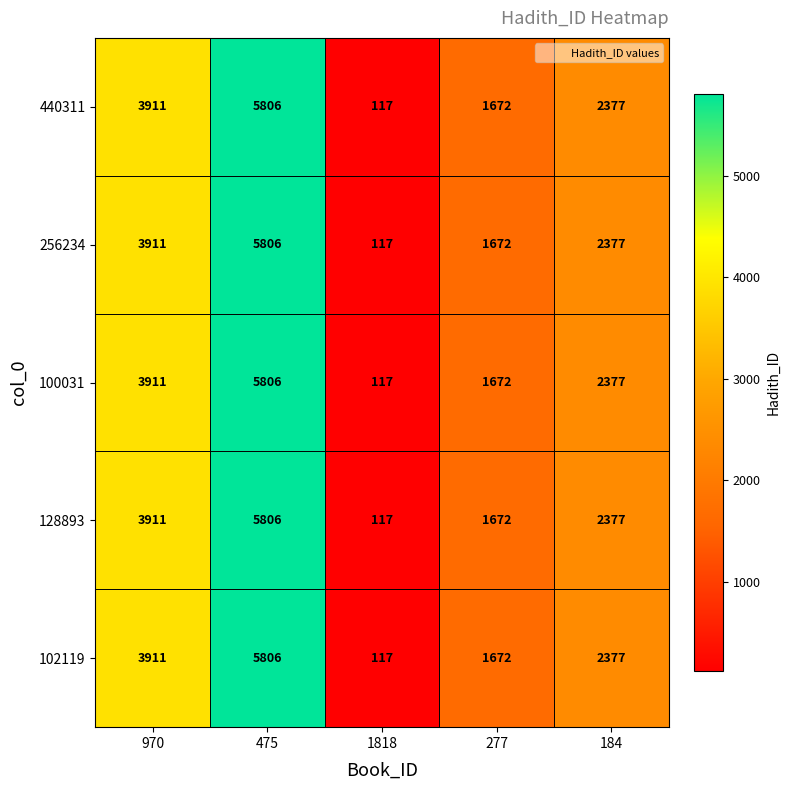

How many data points in 256234 are less than 2377?

2